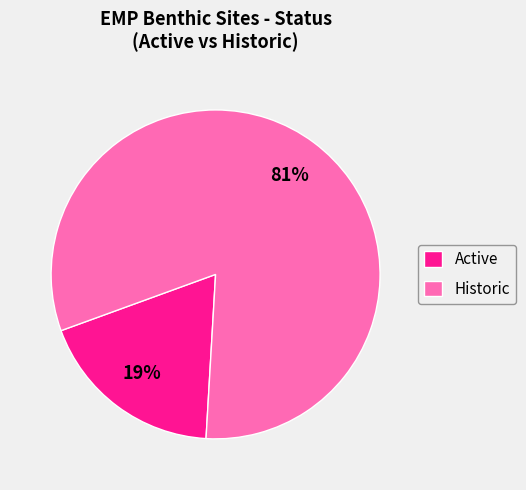

What percentage is the Active slice, to the nearest percent?

19%